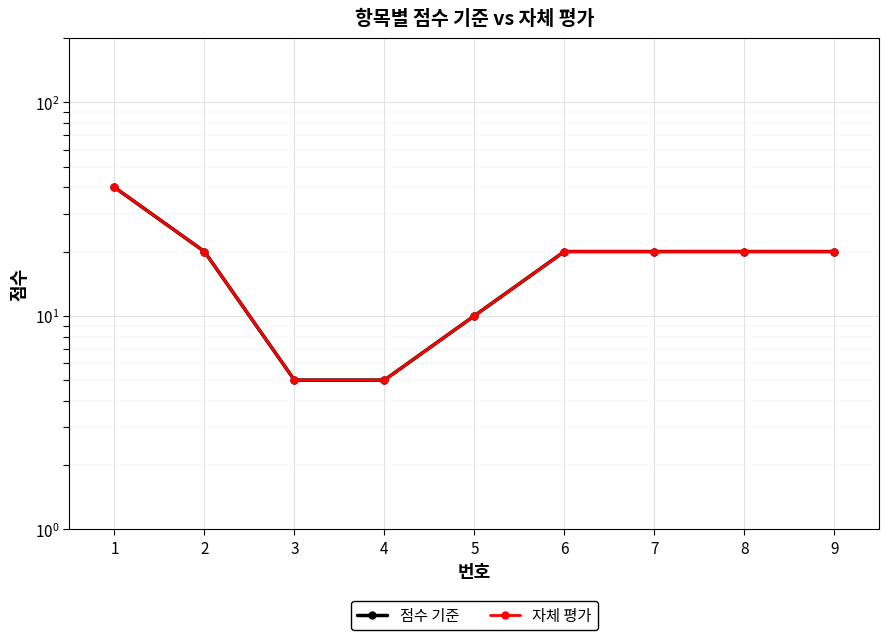

What is the difference between the maximum and minimum values in the 점수 기준 series?

35